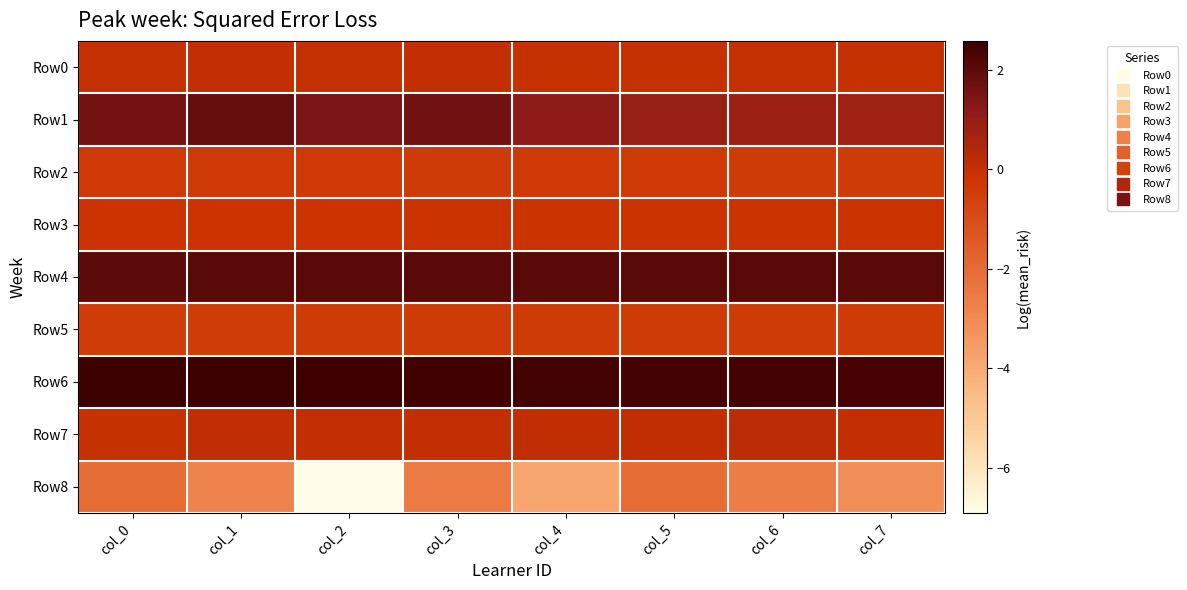

Which has a higher value, col_2 or col_3?

col_3